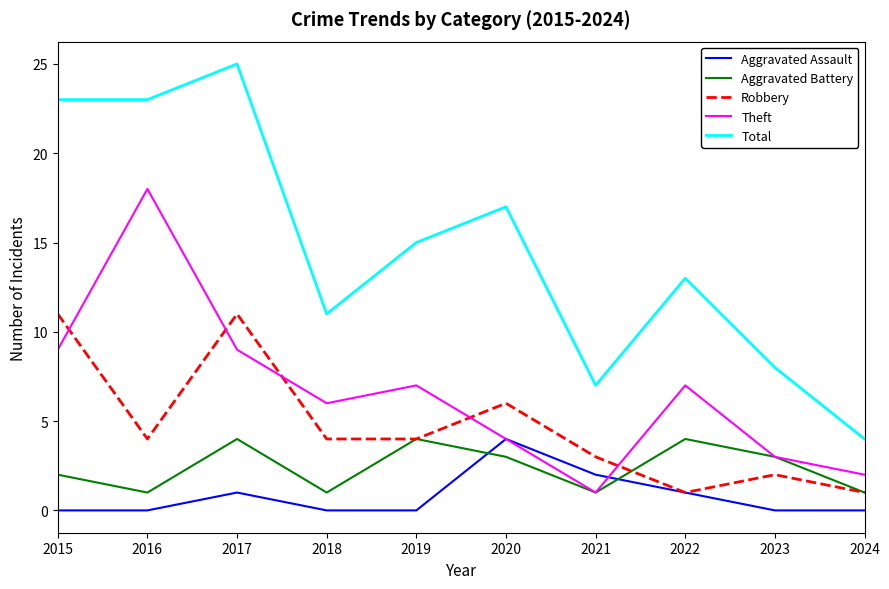

At which category does Theft reach its first local valley?

2018